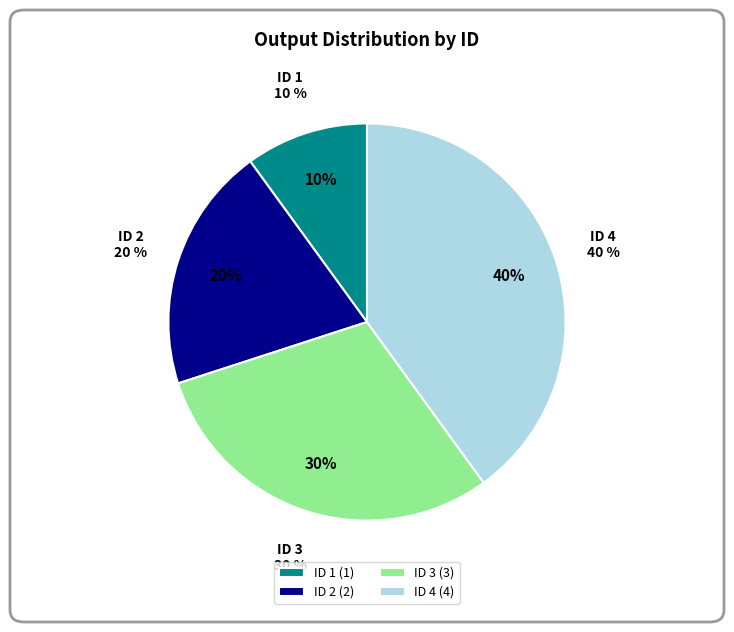

Count the number of slices in the pie.

4